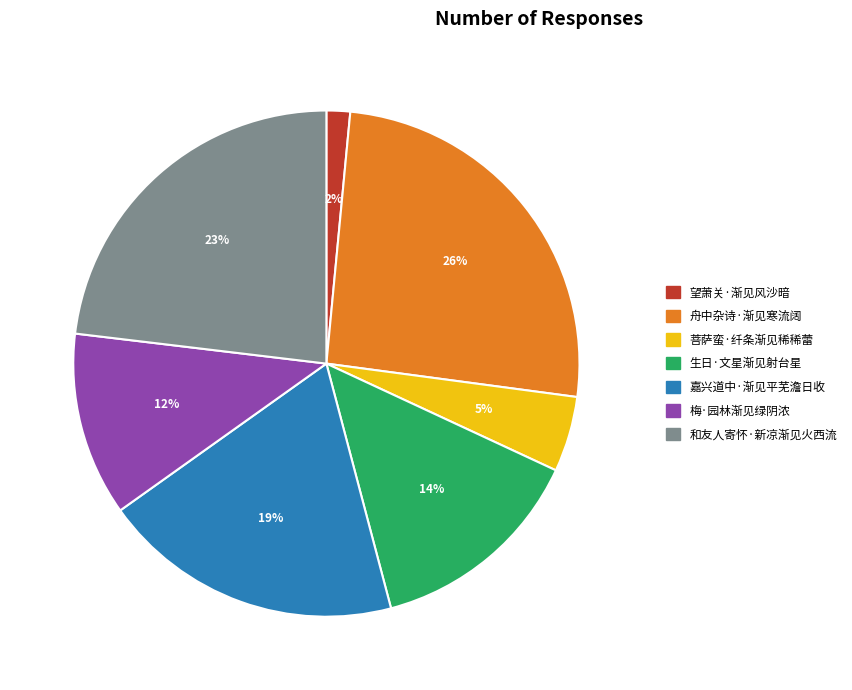

Do 舟中杂诗·渐见寒流阔 and 梅·园林渐见绿阴浓 together represent more than half of the pie?

No